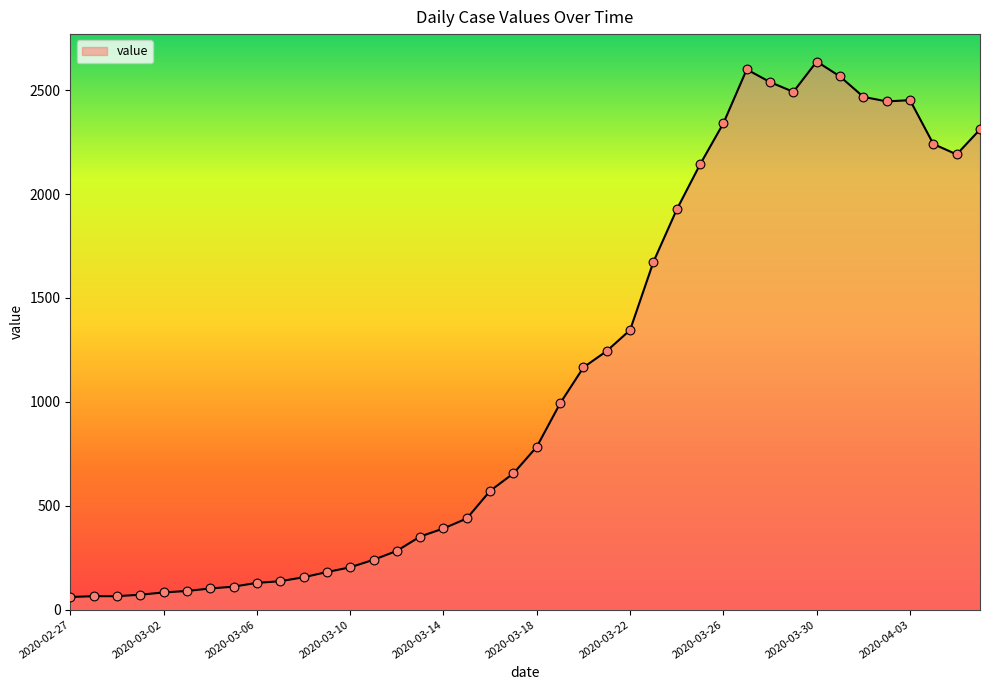

What is the greatest value displayed?

2638